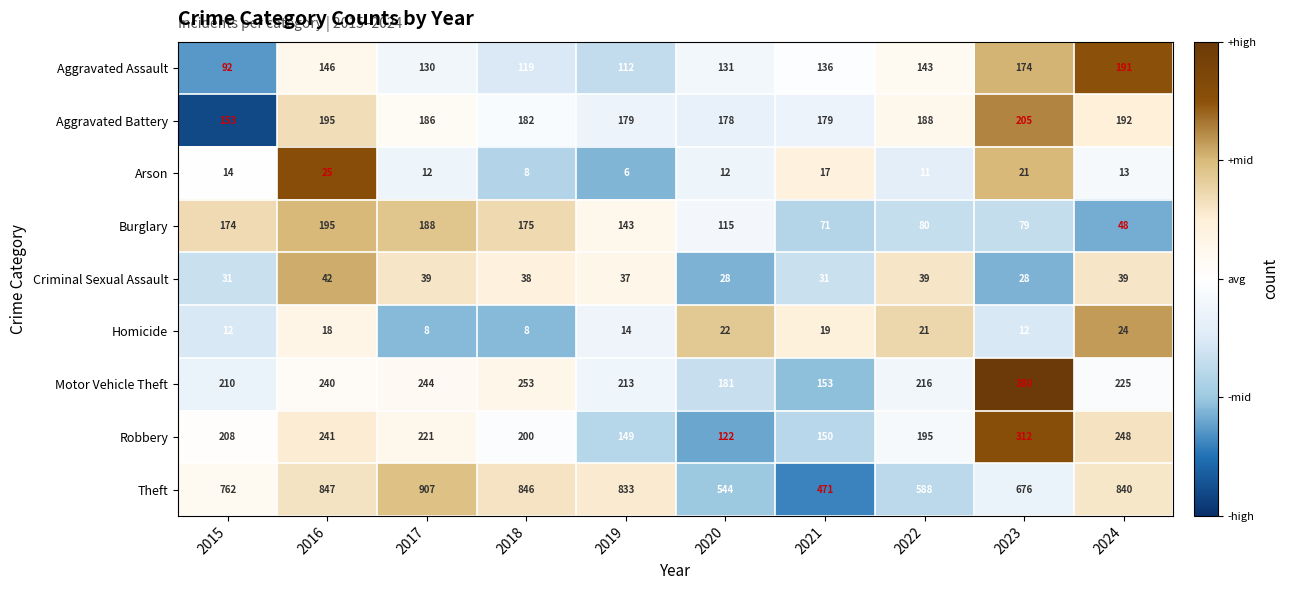

What is the approximate value of Burglary at 2018?

175